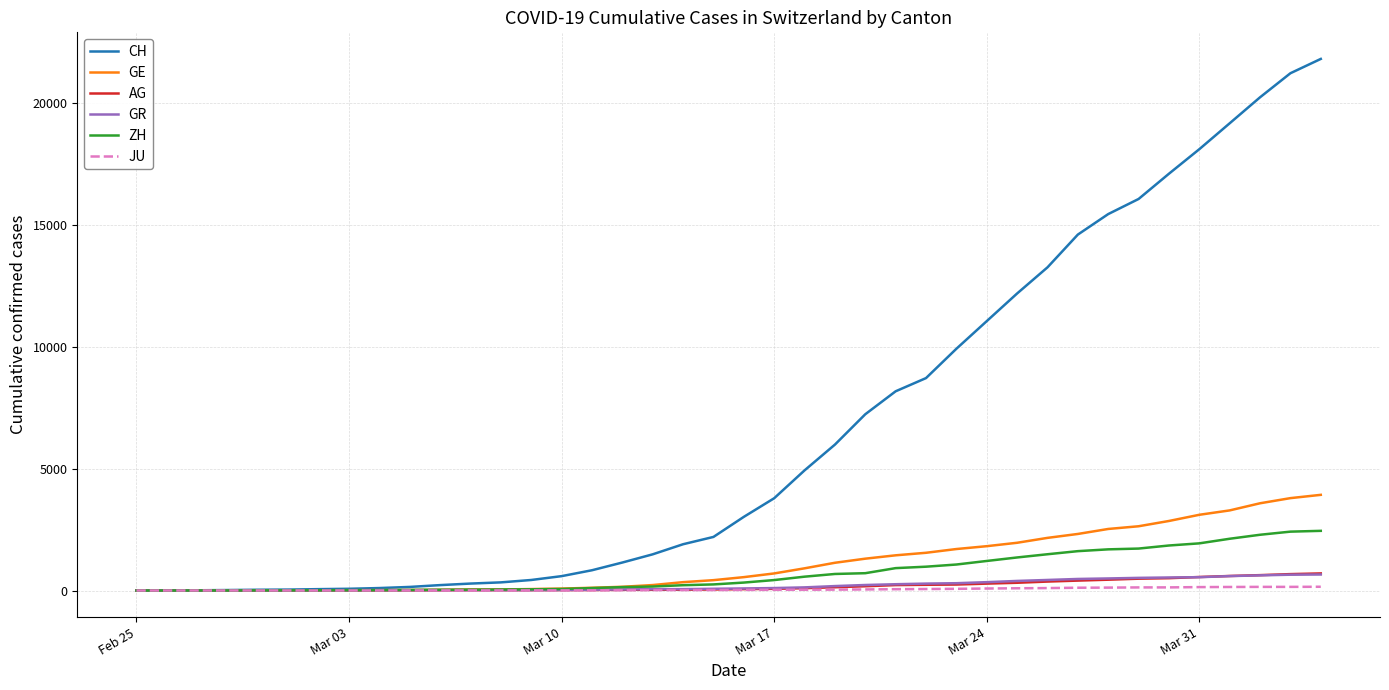

What is the highest value of the AG series?

702